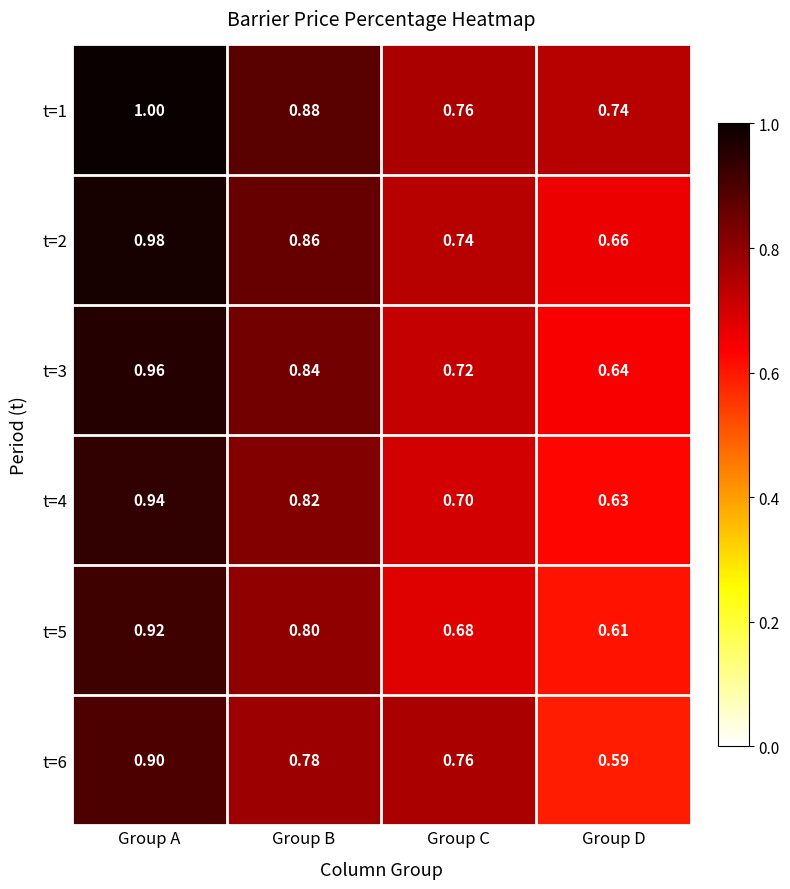

Which label corresponds to the largest value in the chart?

Group A